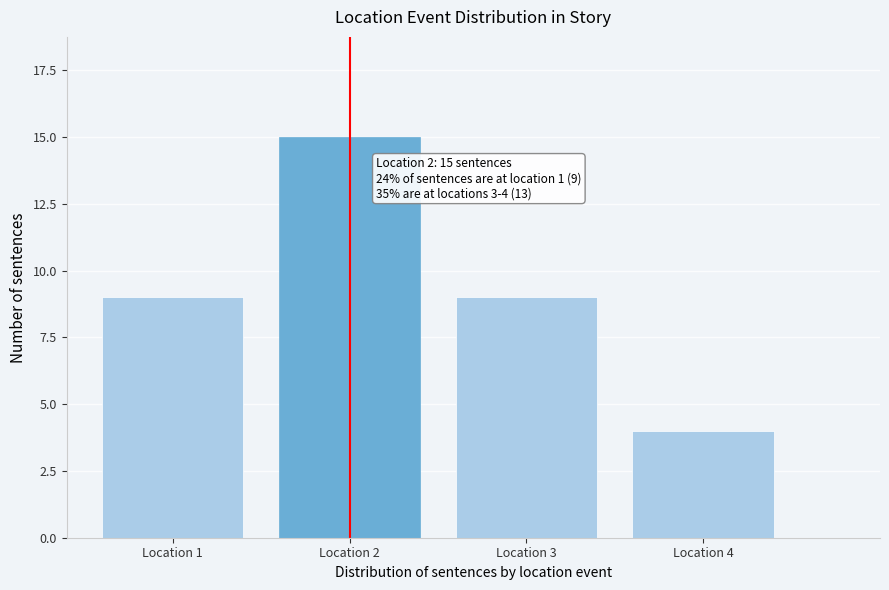

Reading left to right, list all the values displayed in this chart.

9	15	9	4